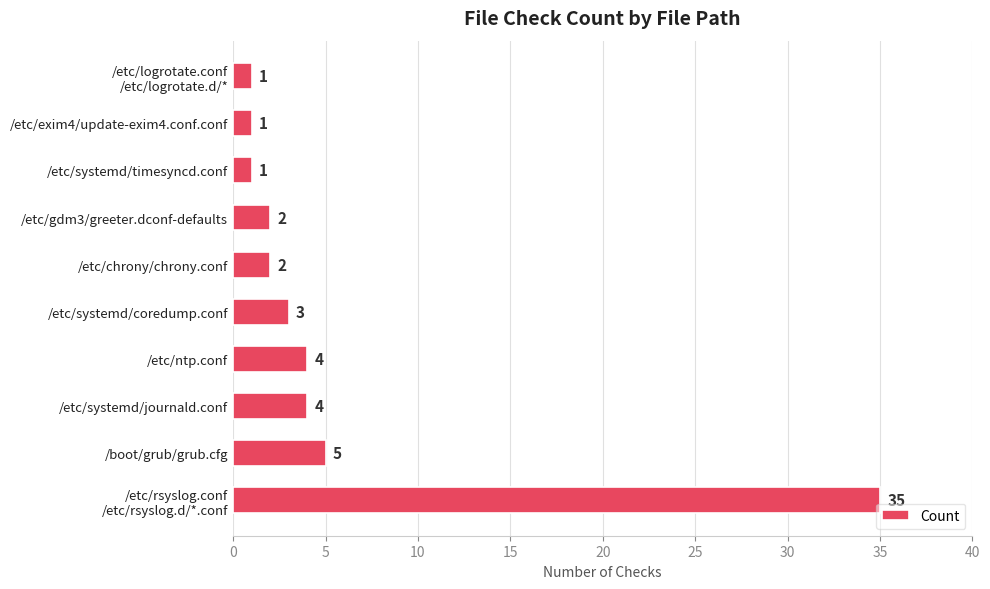

How many bars are there in total?

10